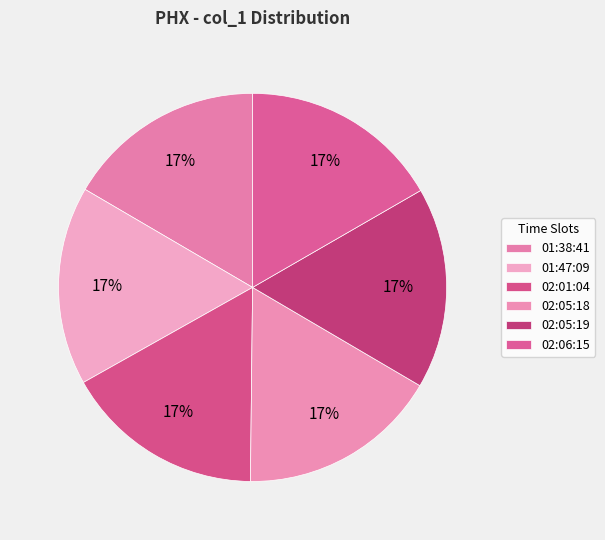

Count the number of slices in the pie.

6